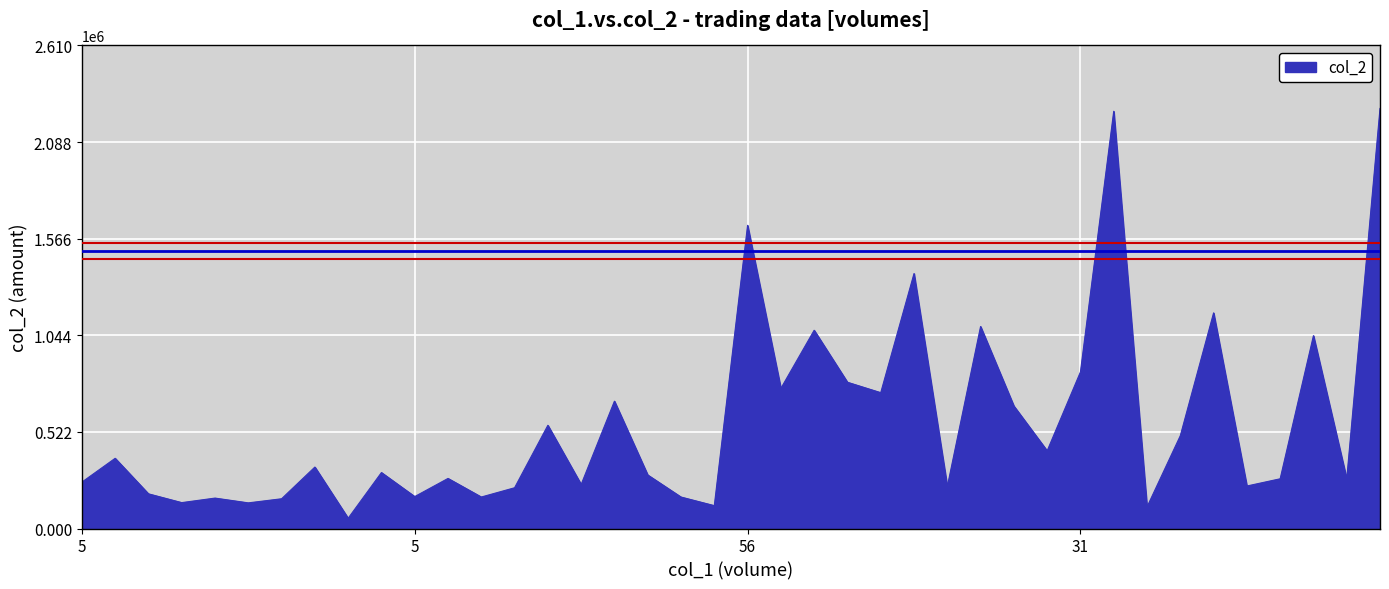

What is the difference between the maximum and minimum values?

2214270